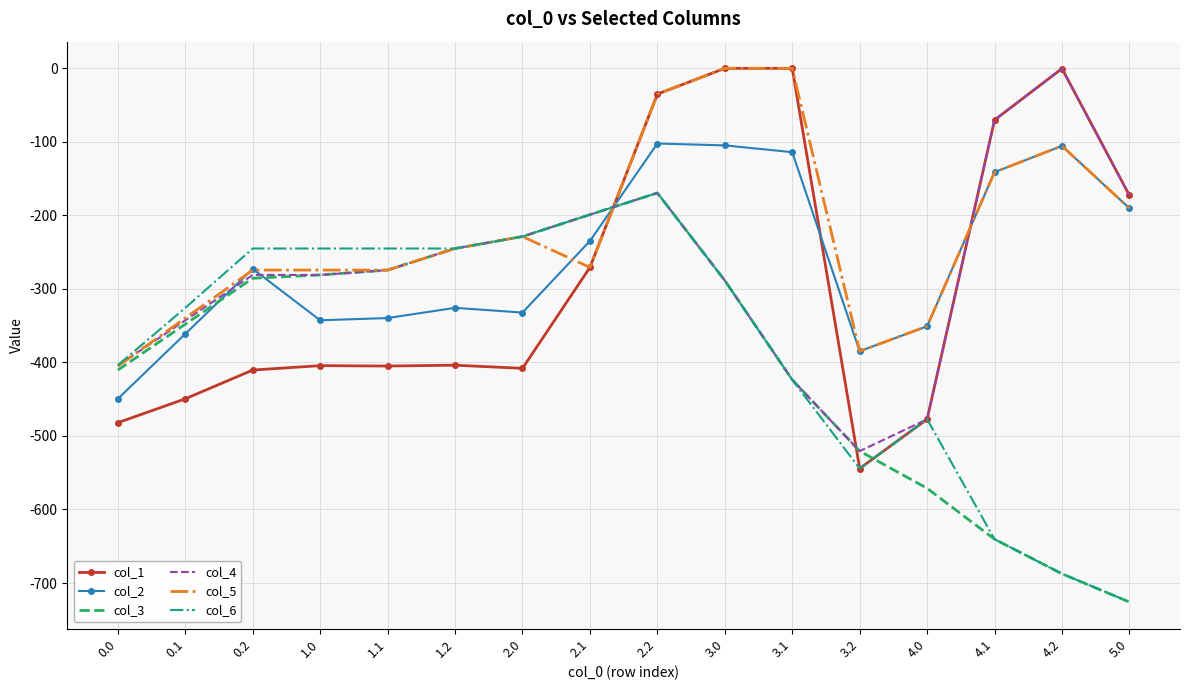

Which series ends up on top after the final intersection of col_1 and col_3?

col_1